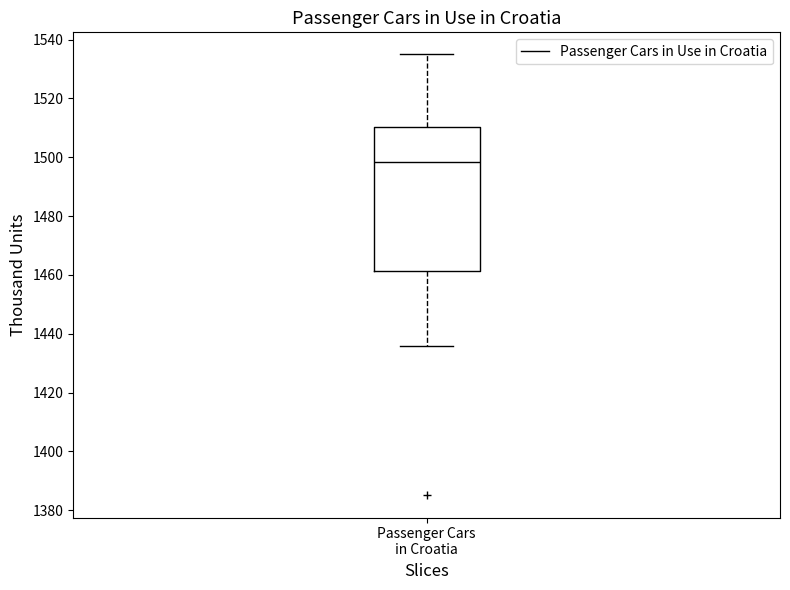

Where does the upper whisker of the box for Passenger Cars in Croatia end on the y-axis? The values are not printed on the chart, so give them approximately, as read against the axis.

1536